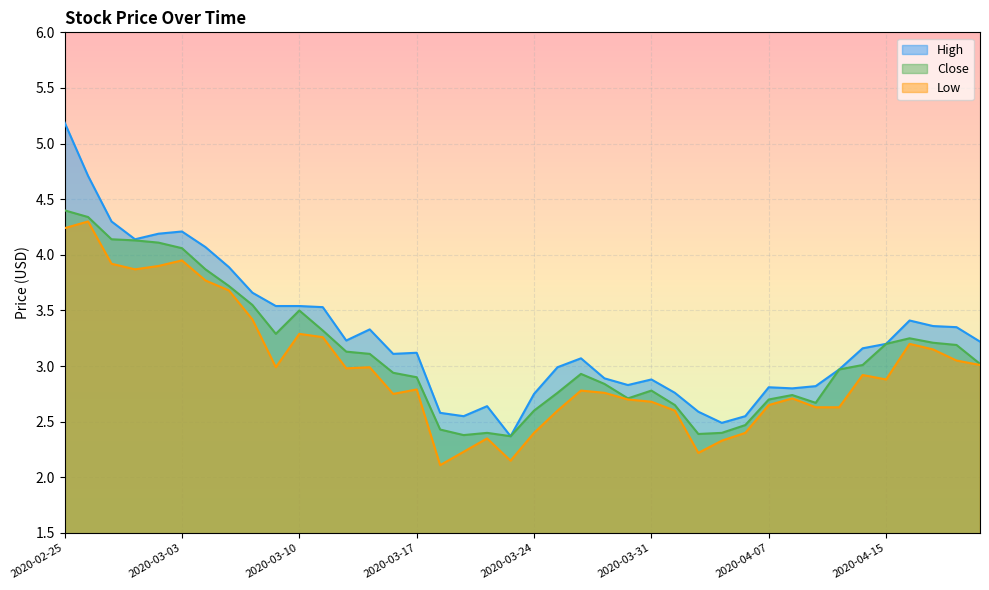

Reading left to right, extract all data points from this chart.

High: 5.2	4.7	4.3	4.1	4.2	4.2	4.1	3.9	3.7	3.5	3.5	3.5	3.2	3.3	3.1	3.1	2.6	2.5	2.6	2.4	2.8	3.0	3.1	2.9	2.8	2.9	2.8	2.6	2.5	2.5	2.8	2.8	2.8	3.0	3.2	3.2	3.4	3.4	3.4	3.2
Close: 4.4	4.3	4.1	4.1	4.1	4.1	3.9	3.7	3.5	3.3	3.5	3.3	3.1	3.1	2.9	2.9	2.4	2.4	2.4	2.4	2.6	2.8	2.9	2.8	2.7	2.8	2.6	2.4	2.4	2.5	2.7	2.7	2.7	3.0	3.0	3.2	3.2	3.2	3.2	3.0
Low: 4.2	4.3	3.9	3.9	3.9	4.0	3.8	3.7	3.4	3.0	3.3	3.3	3.0	3.0	2.8	2.8	2.1	2.2	2.4	2.1	2.4	2.6	2.8	2.8	2.7	2.7	2.6	2.2	2.3	2.4	2.6	2.7	2.6	2.6	2.9	2.9	3.2	3.1	3.0	3.0